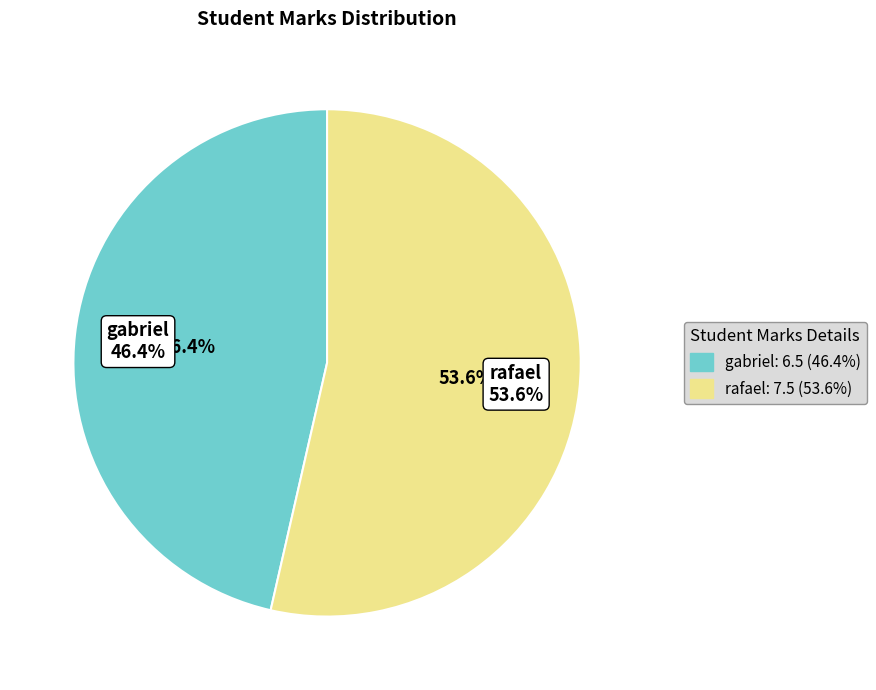

Is it true that rafael is 62% of the pie?

False